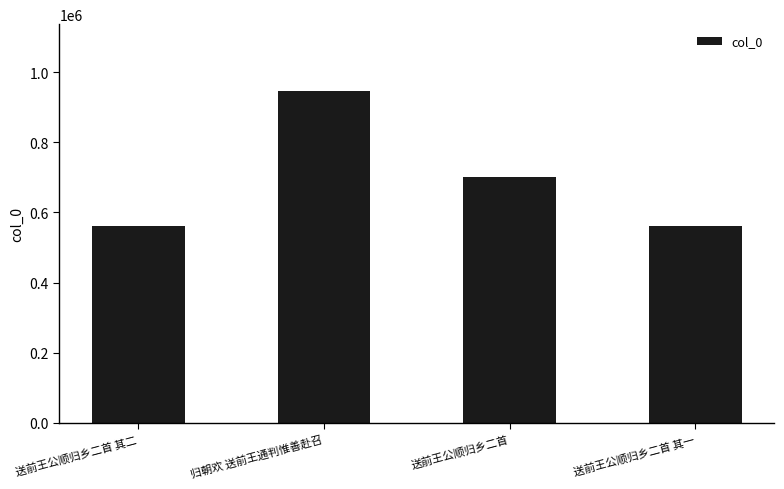

Is it true that the value at 送前王公顺归乡二首 其一 is 914213?

False